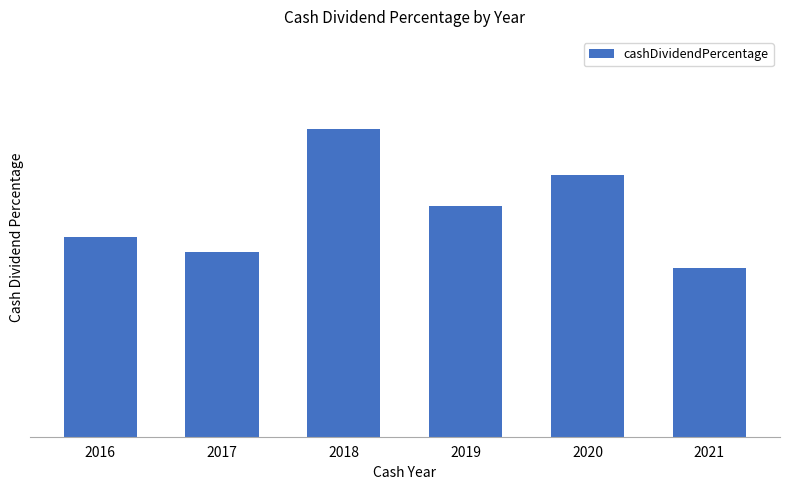

Does the chart contain stacked bars?

No